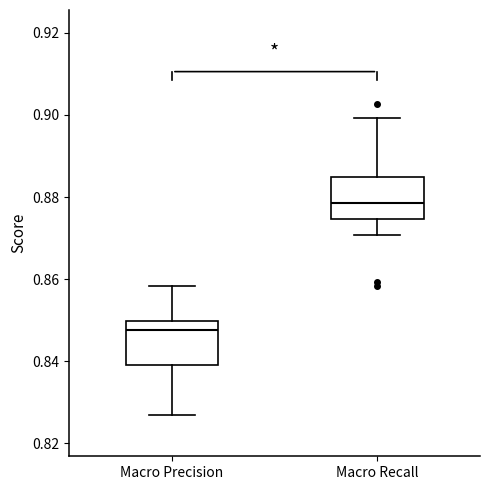

Reading left to right, read every box against the y-axis: the position of its median line, the range the box covers, and the ends of its whiskers. The values are not printed on the chart, so give them approximately, as read against the axis.

Macro Precision: median 0.848, box 0.840 to 0.850, whiskers 0.826 to 0.858
Macro Recall: median 0.878, box 0.874 to 0.884, whiskers 0.870 to 0.900